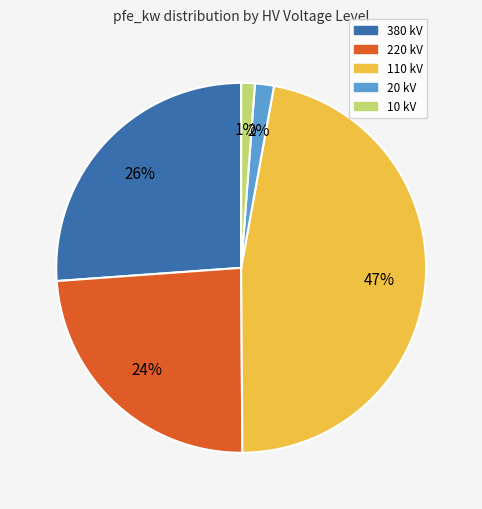

To the nearest percent, what is the difference between the 380 kV and 20 kV slice percentages?

24%